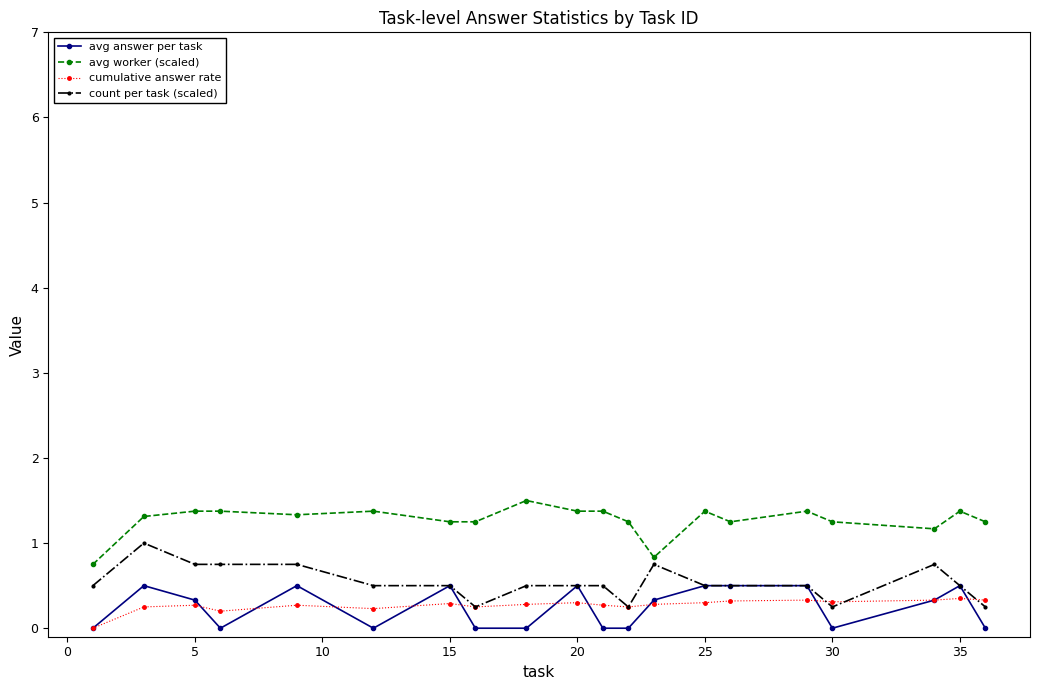

What is the sum of all cumulative answer rate values?

5.4